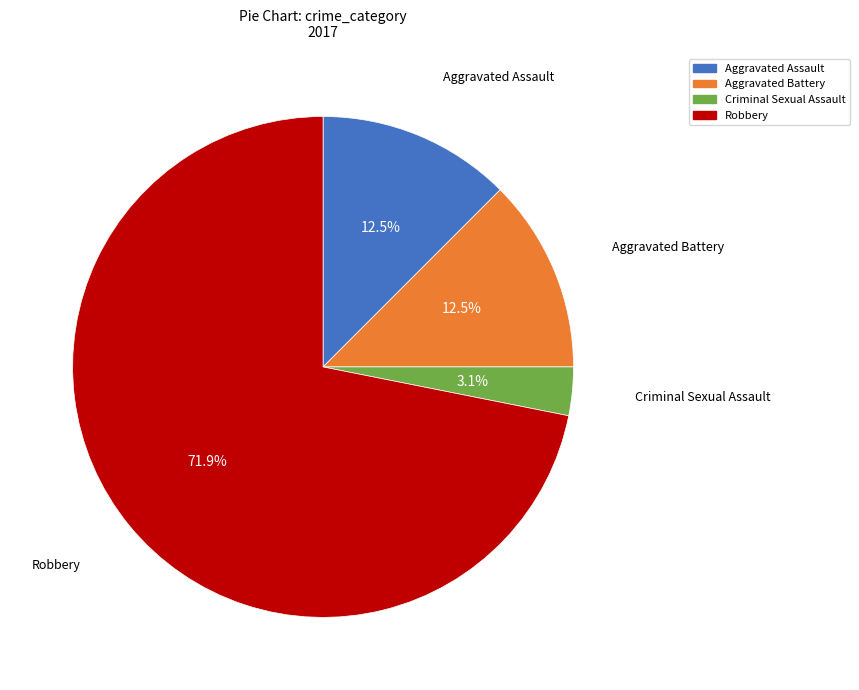

True or false: Aggravated Assault accounts for 4% of the total.

False